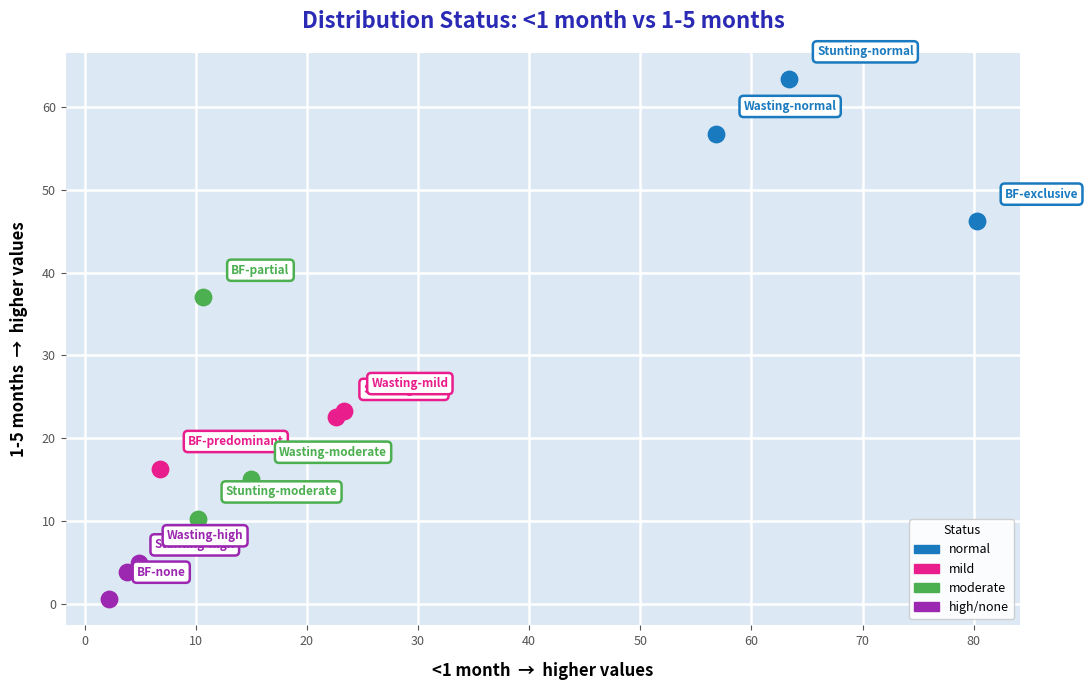

What are all the series names shown in the legend?

normal, mild, moderate, high/none